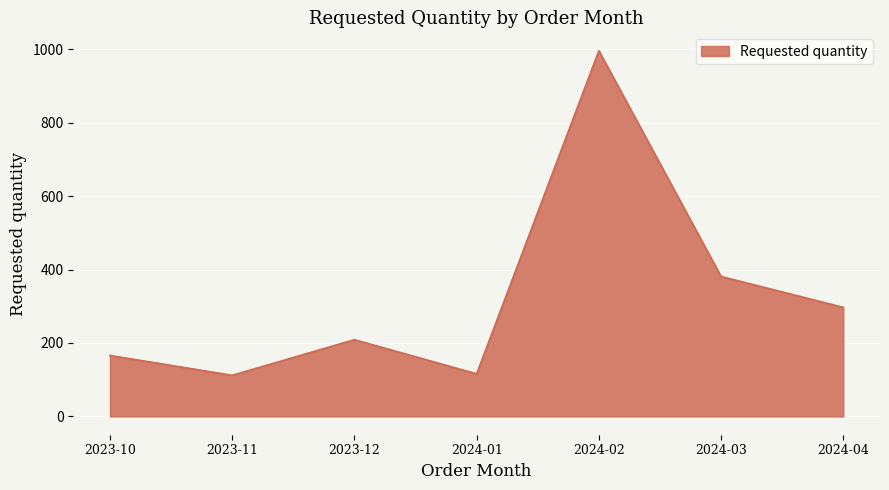

Which label corresponds to the largest value in the chart?

2024-02